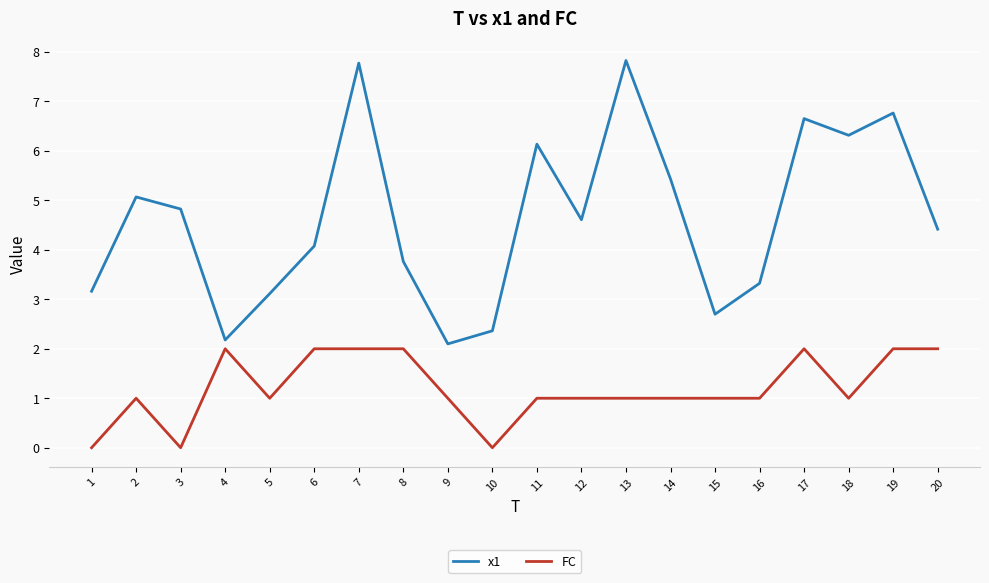

The x1 series shows 3.2 at 1. True or false?

True